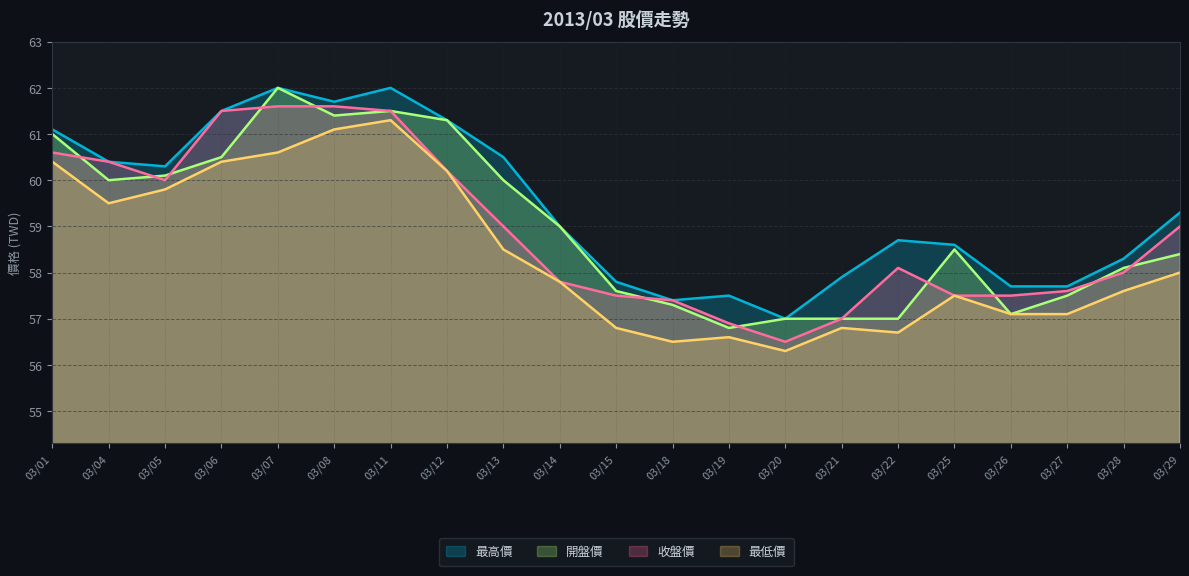

What is the total value across all series at 03/01?

243.1